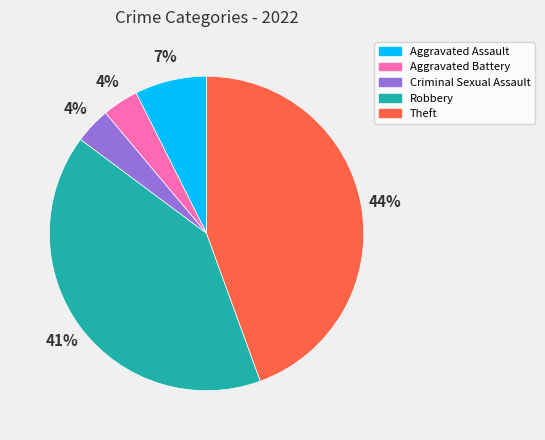

To the nearest percent, what is the combined percentage of Aggravated Battery and Aggravated Assault?

11%